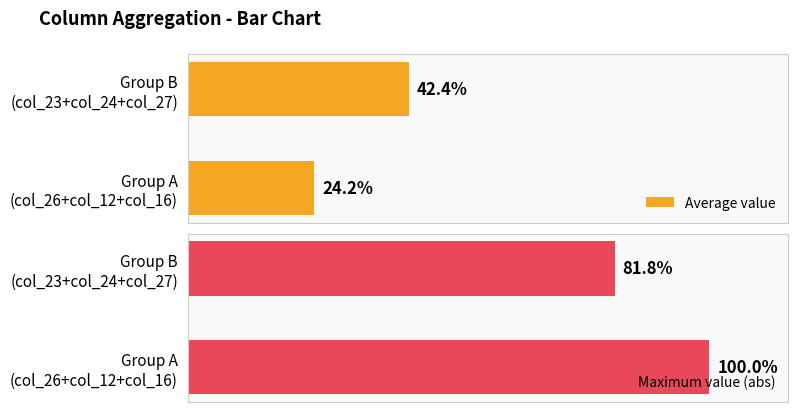

Between Group A (col_26+col_12+col_16) and Group B (col_23+col_24+col_27), which series saw the biggest shift?

Average value